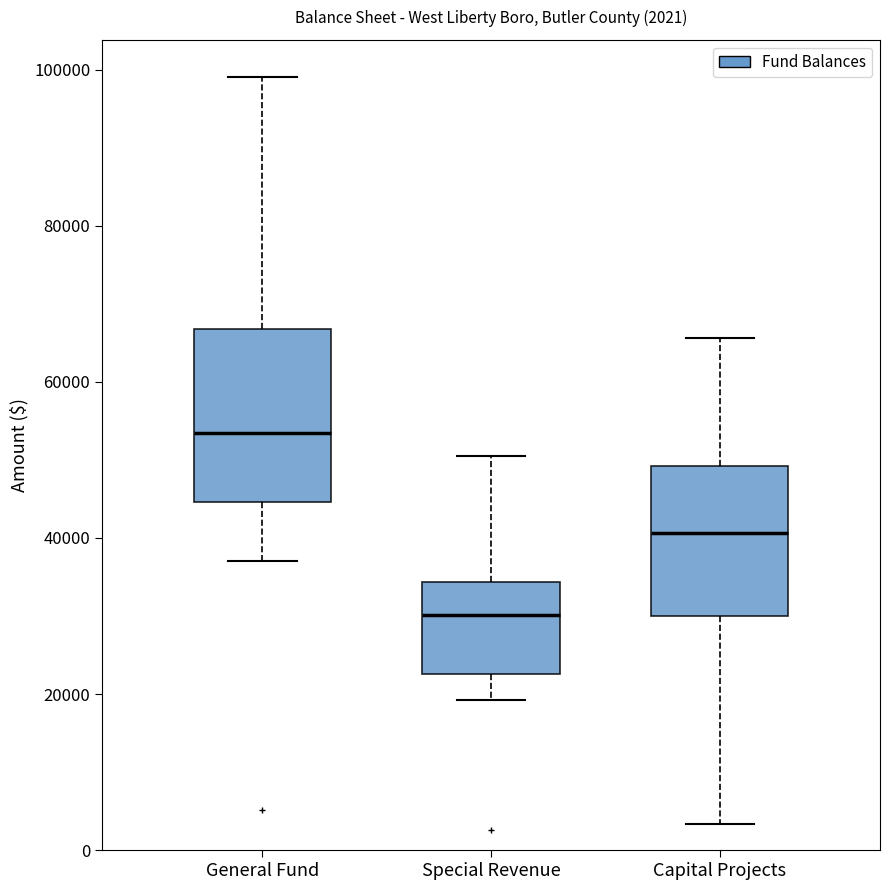

Comparing the boxes themselves (not the whiskers), which one is the tallest?

General Fund